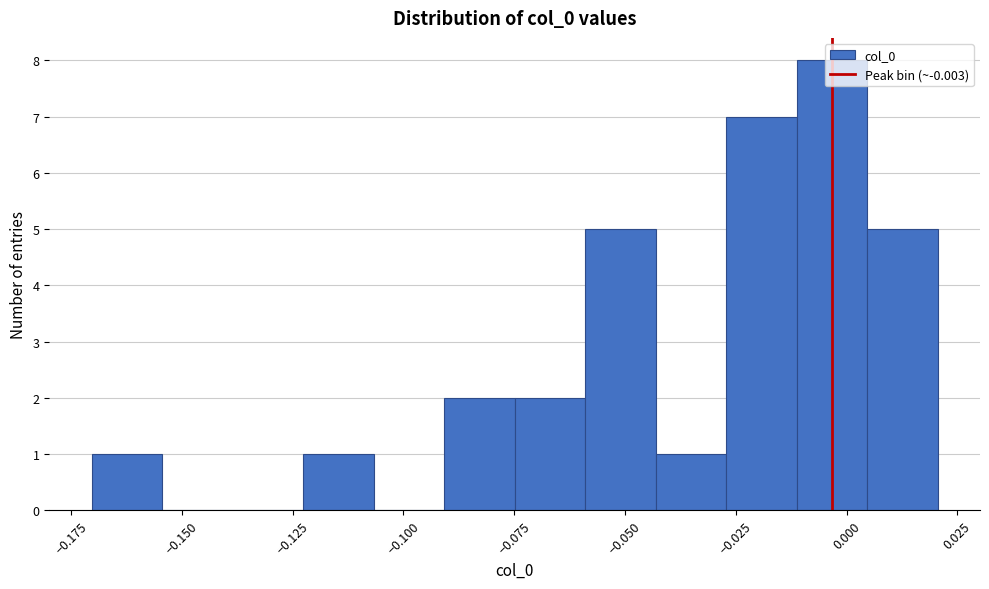

Read against the x-axis, roughly where is the centre of the tallest bar?

-0.005